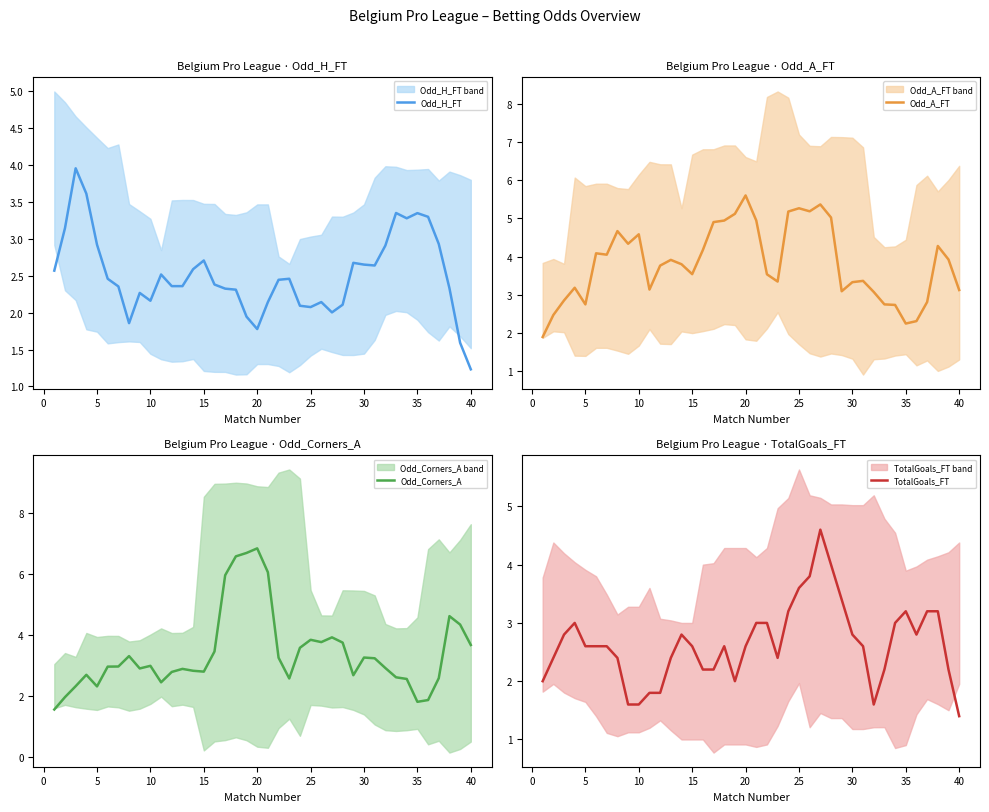

In Odd_Corners_A, how many points are lower than both neighbors (excluding endpoints)?

8